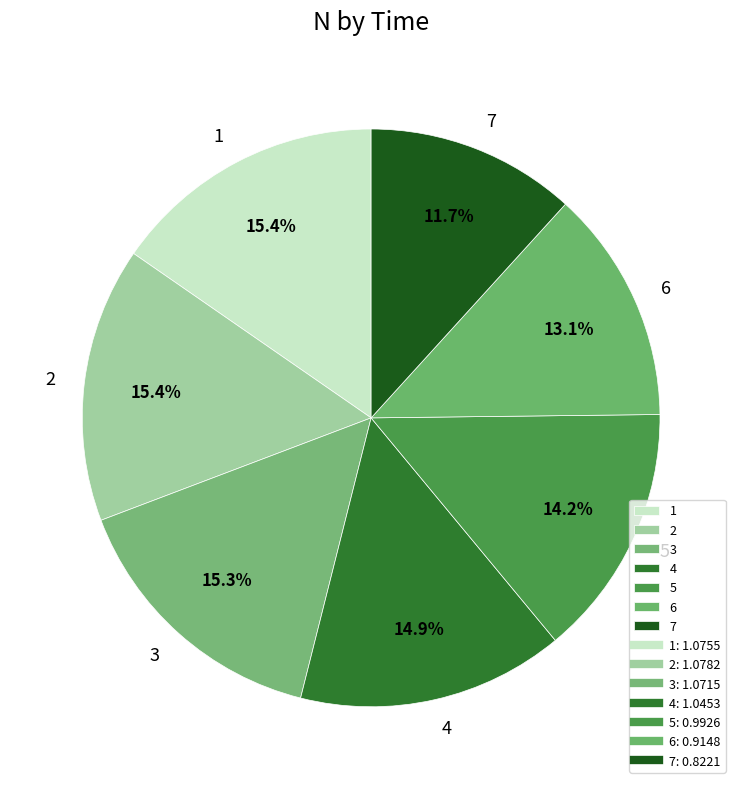

Combined, do 7 and 5 account for over 50%?

No